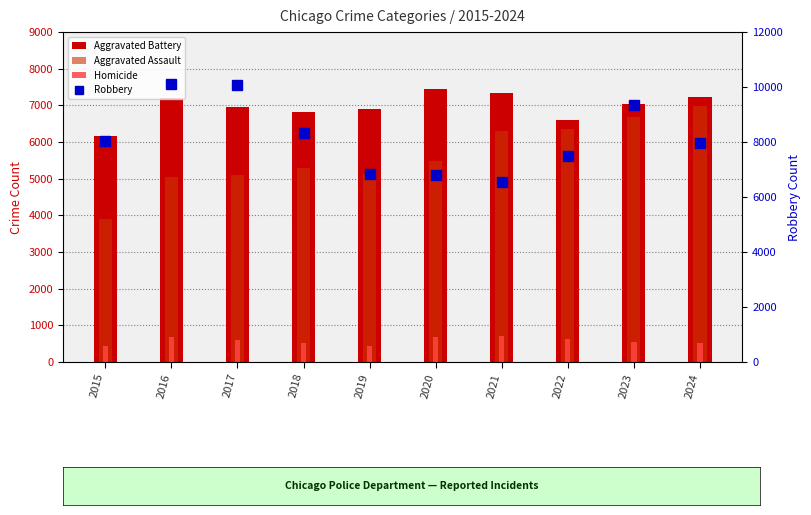

Does the chart contain any negative values?

No